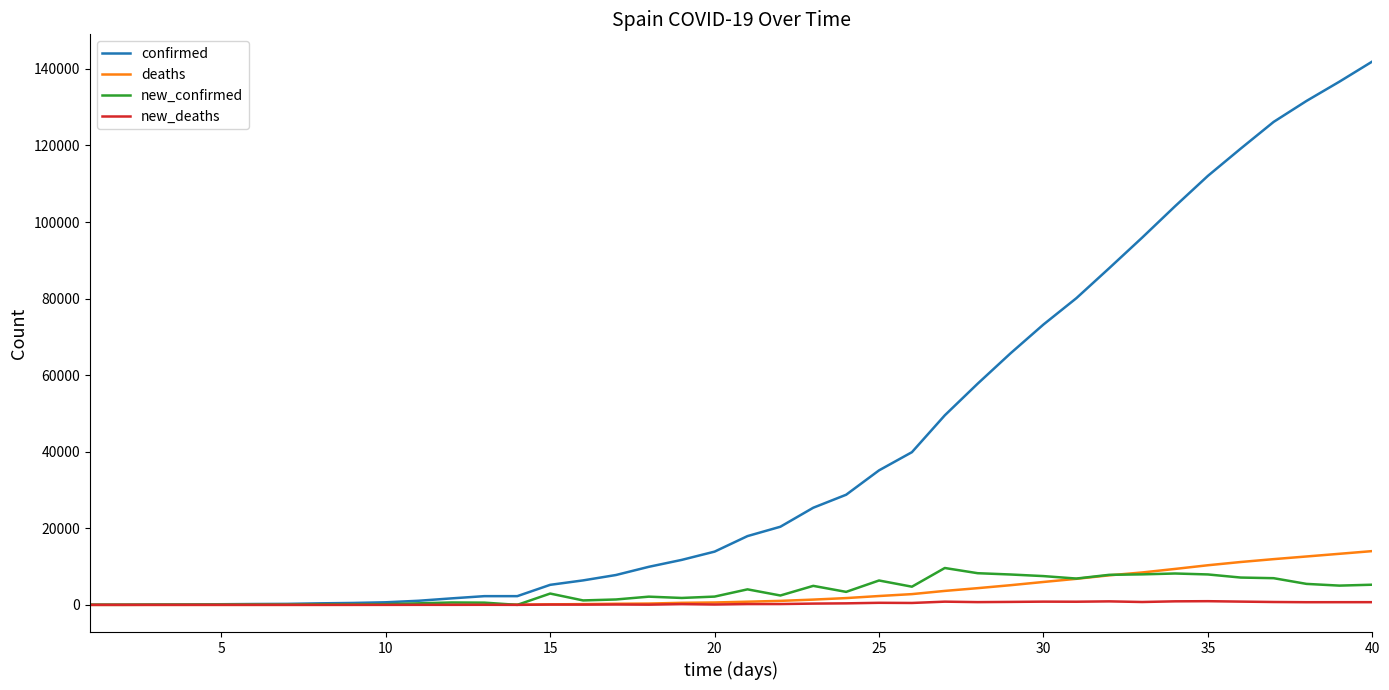

What is the maximum value shown in the chart?

141942